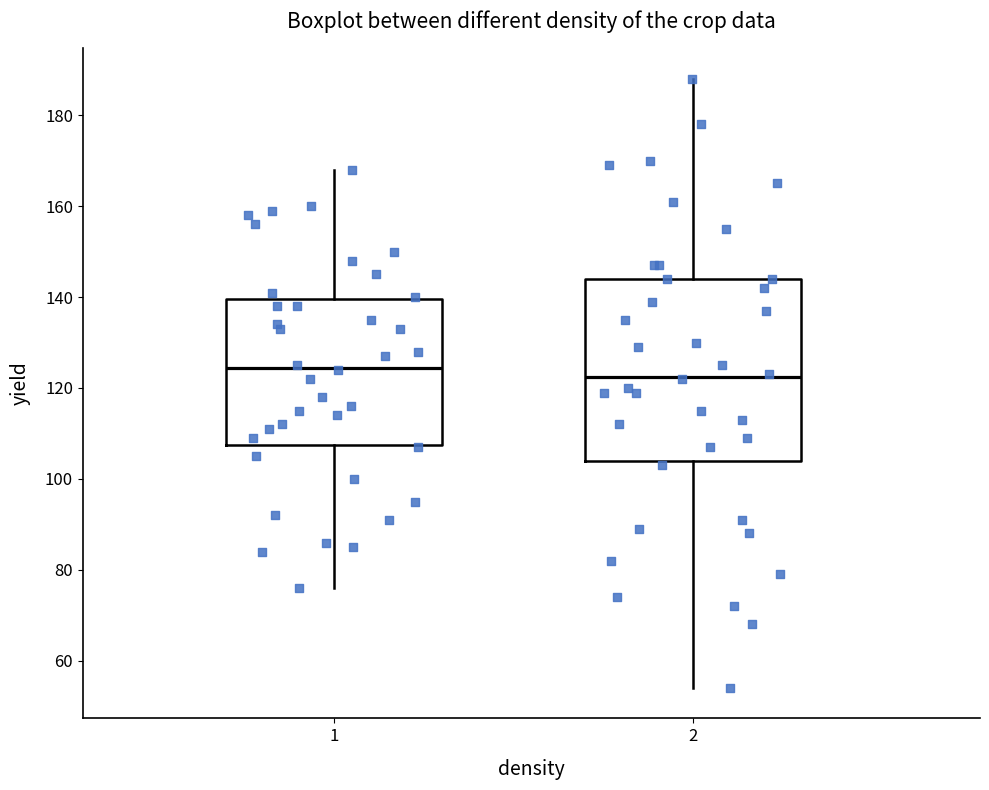

Which box has the lowest median line?

2